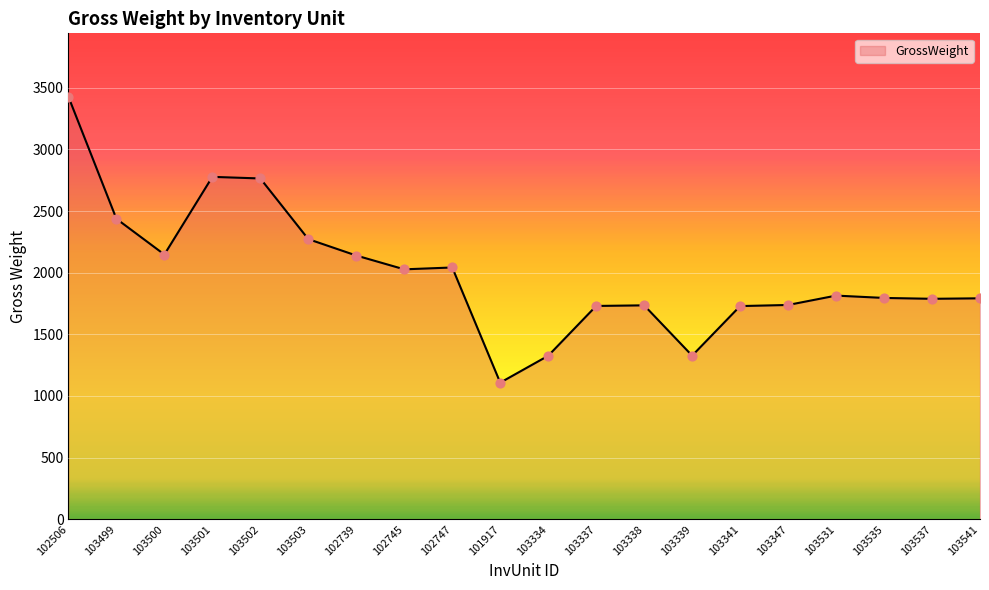

What is the change in value from 103334 to 103337?

+404